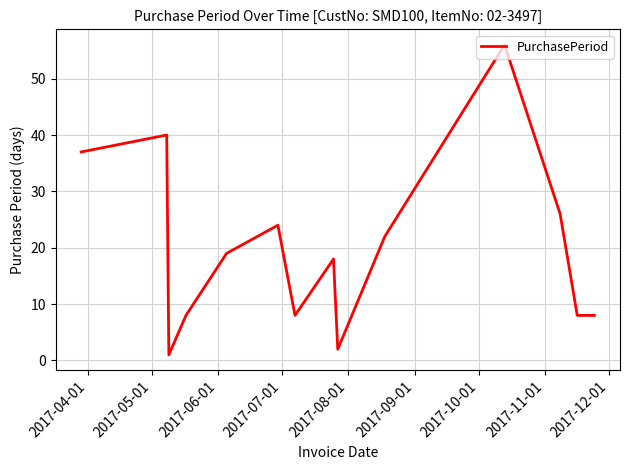

What is the maximum value shown in the chart?

56